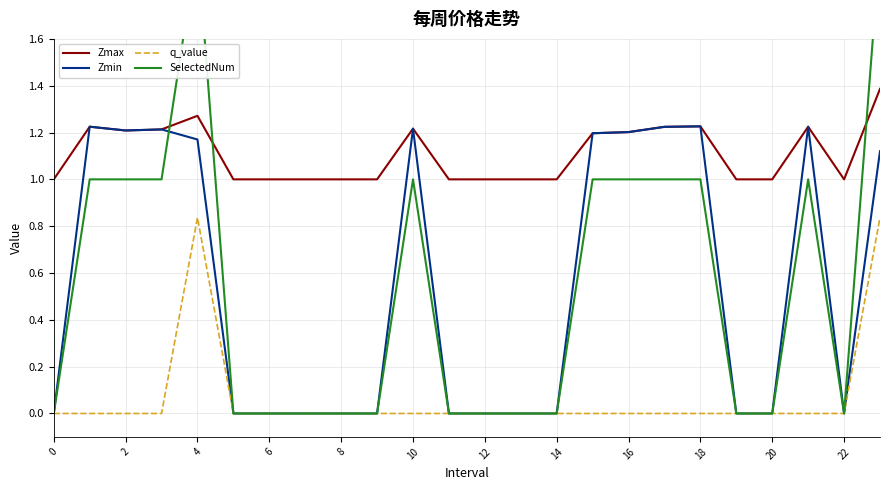

In Zmax, how many points are higher than both neighbors (excluding endpoints)?

5